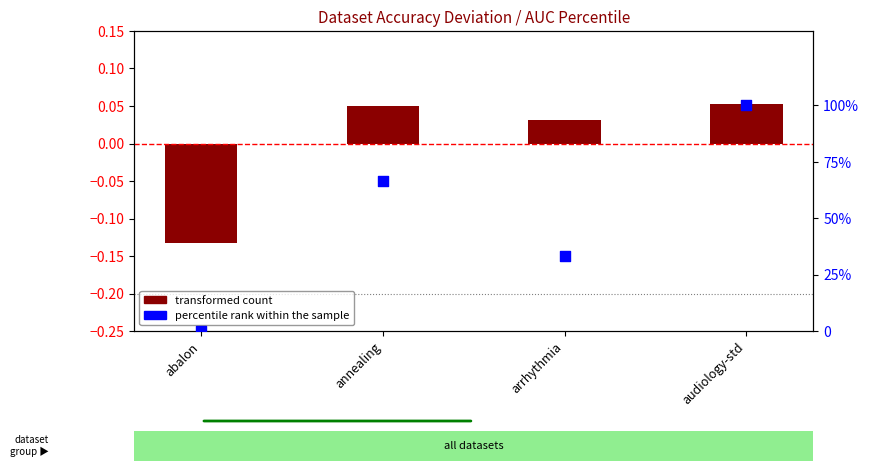

Which series contains the lowest Y value?

transformed count